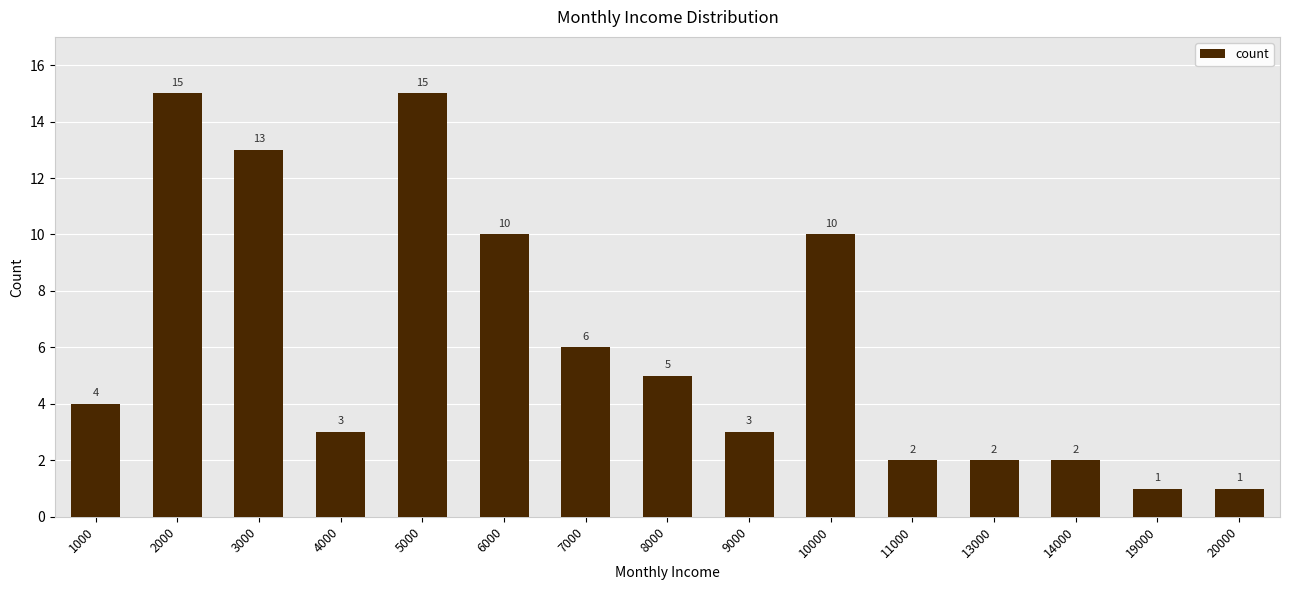

What is the difference between the second highest and second lowest values?

14